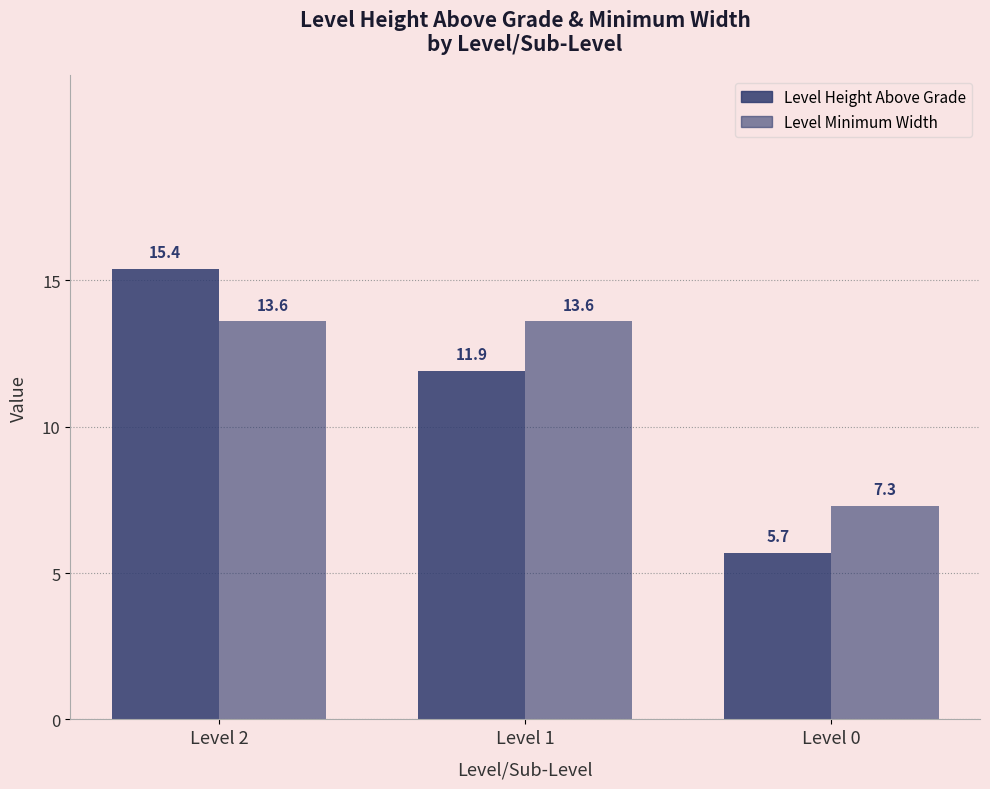

The value of Level Minimum Width at Level 2 is 3.1. True or false?

False